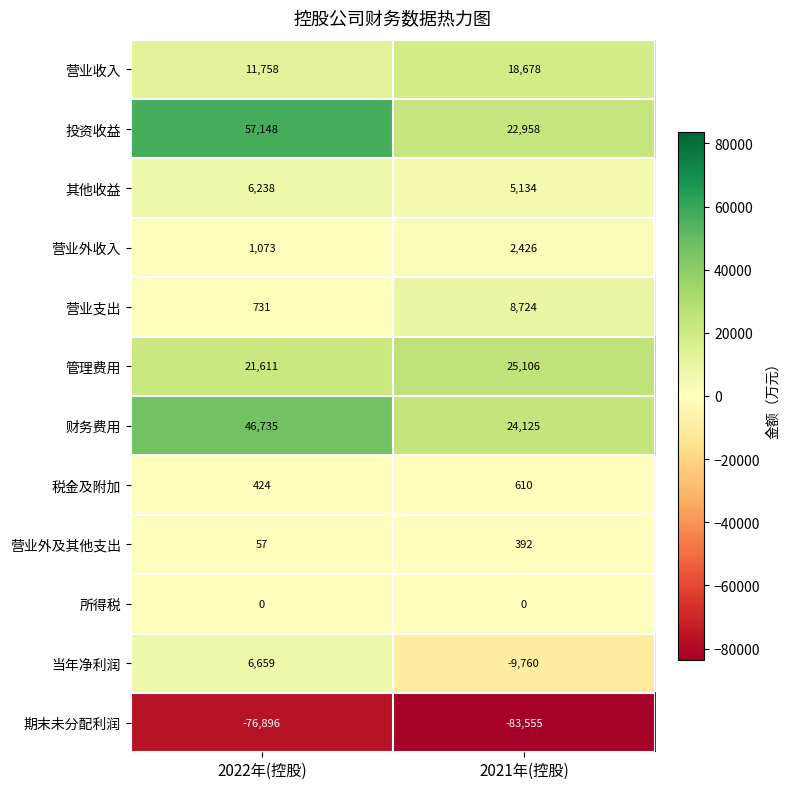

The 营业外及其他支出 series shows 392 at 2021年(控股). True or false?

True